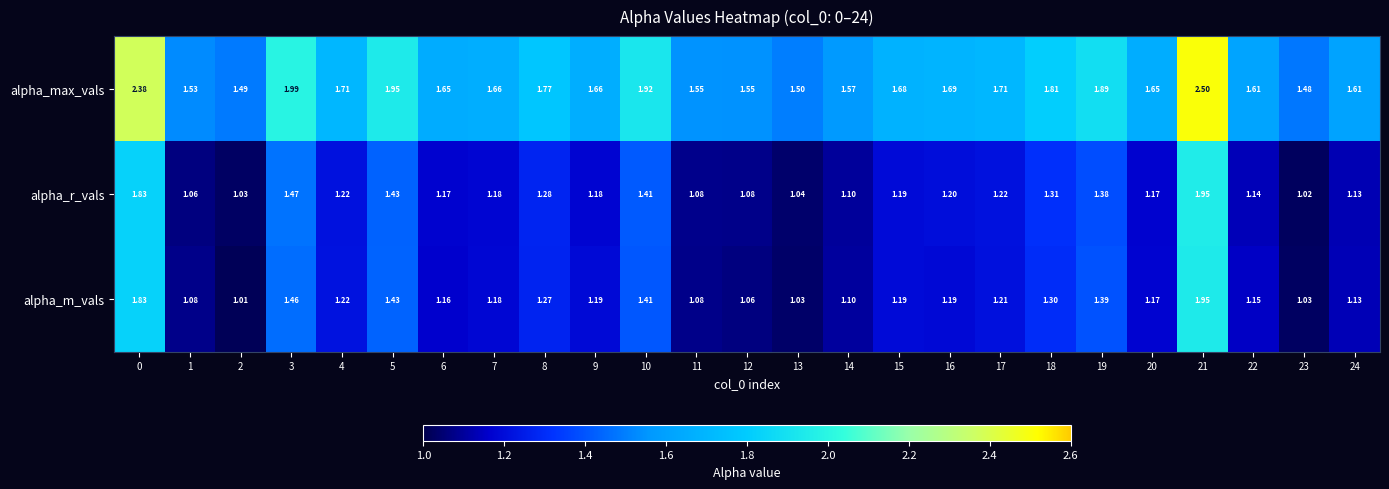

At 13, list the series in order from smallest to largest.

alpha_m_vals, alpha_r_vals, alpha_max_vals